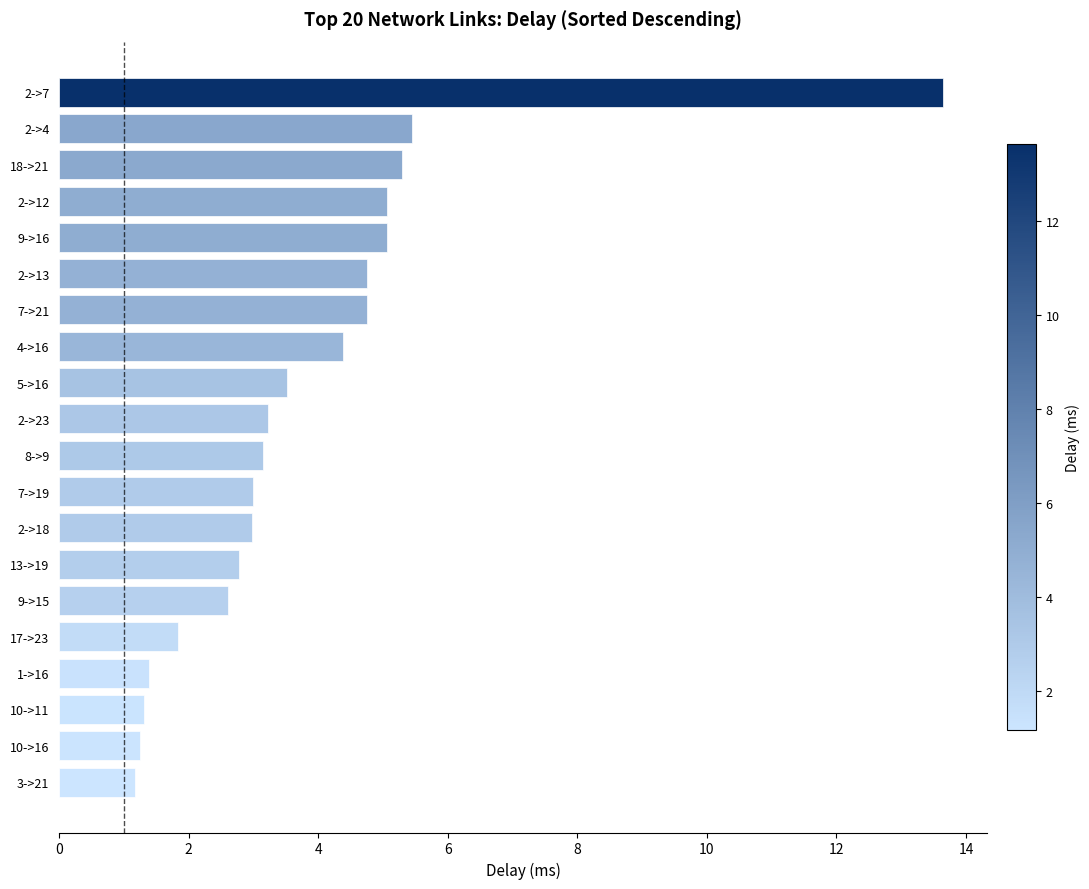

How many data points does each series have?

20